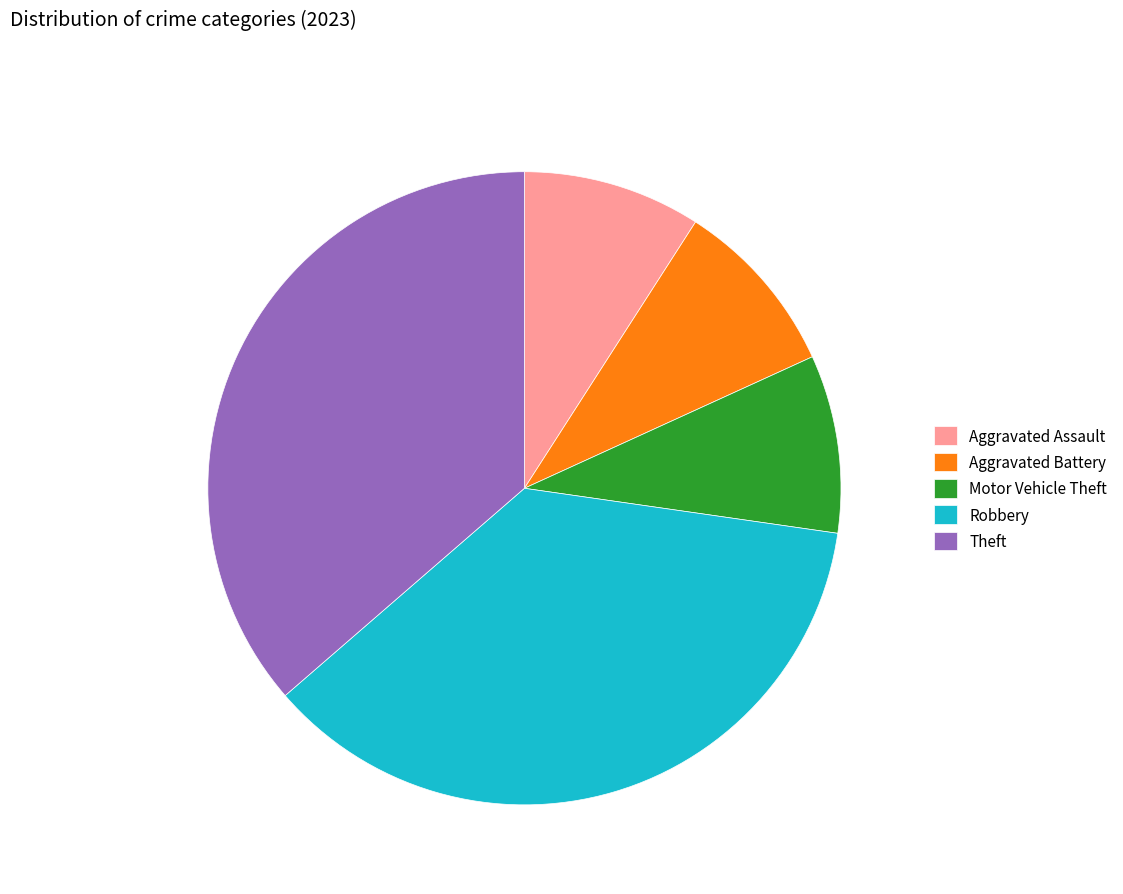

How many slices are in this pie chart?

5